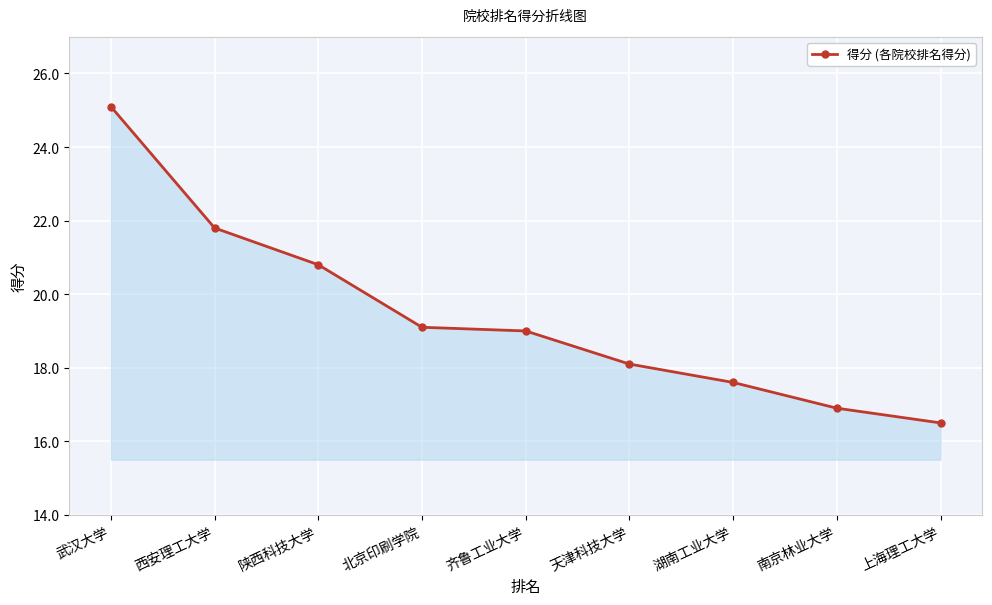

Does the chart have visible grid lines?

Yes